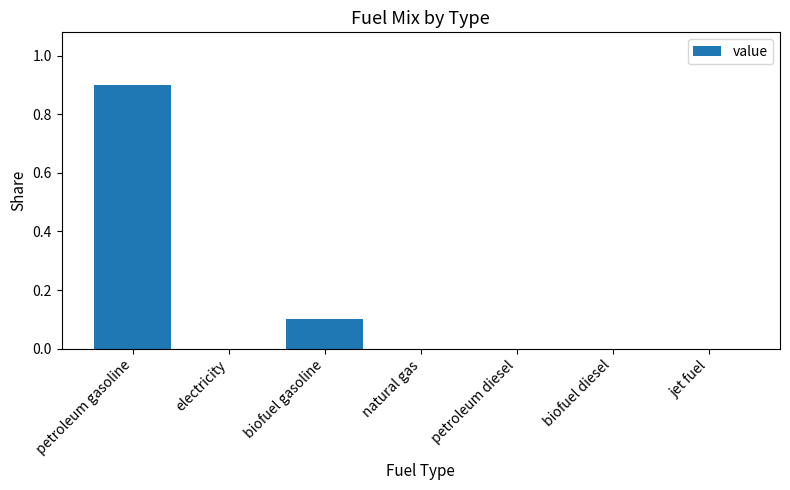

Between petroleum diesel and petroleum gasoline, which is larger?

petroleum gasoline